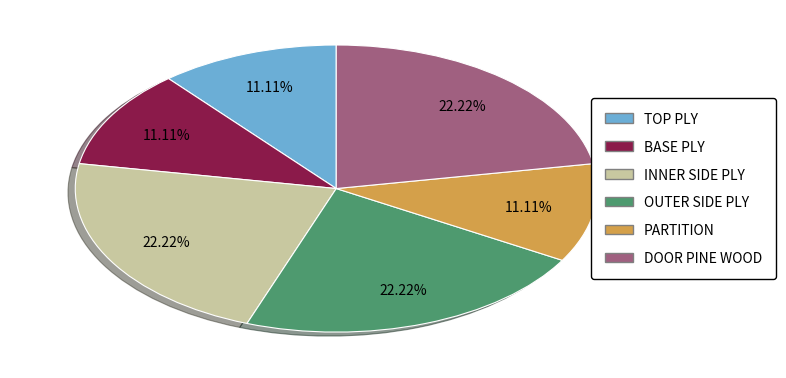

Does BASE PLY represent more than half of the total?

No